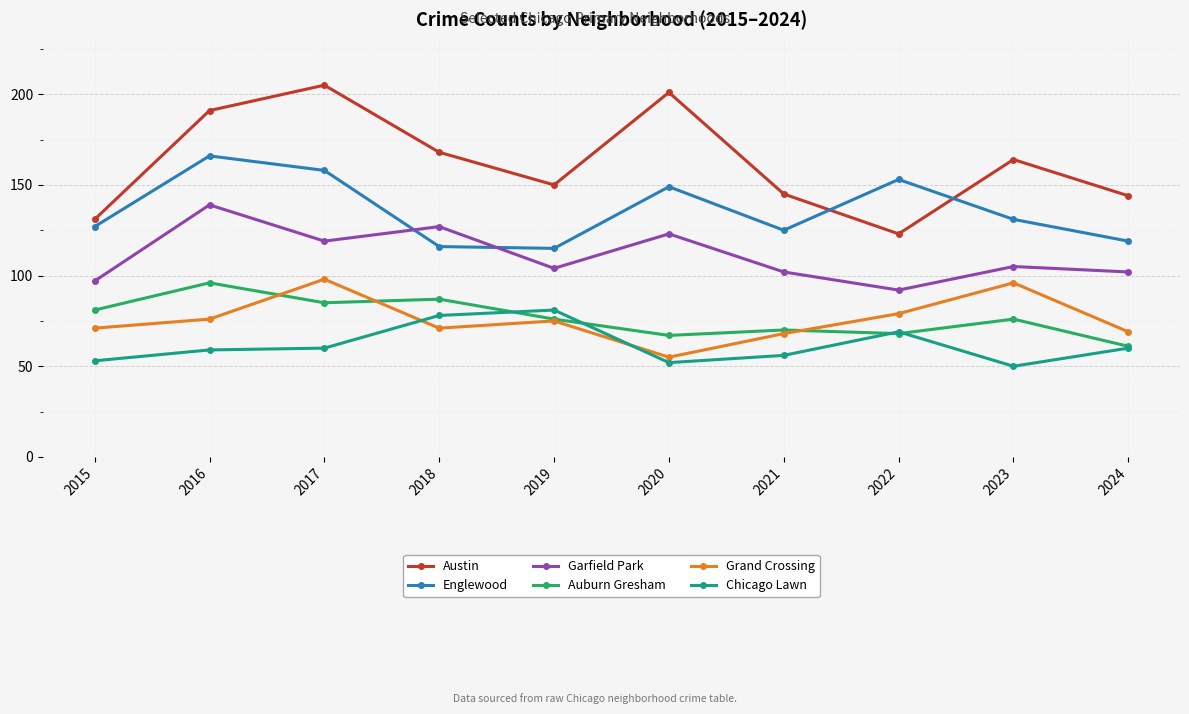

At how many categories does at least one series exceed 184?

3